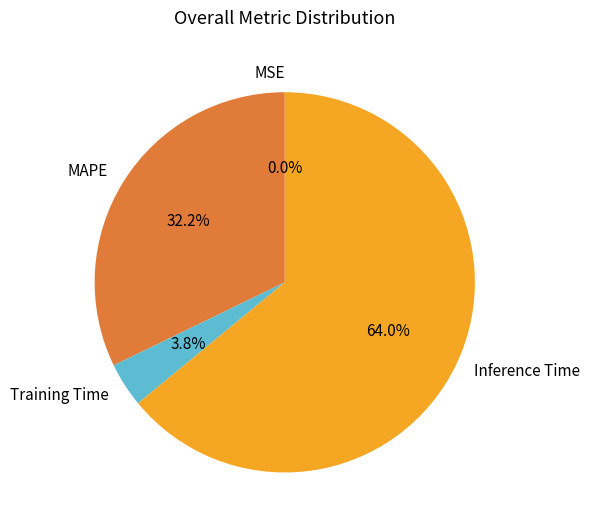

Which category accounts for the majority?

Inference Time